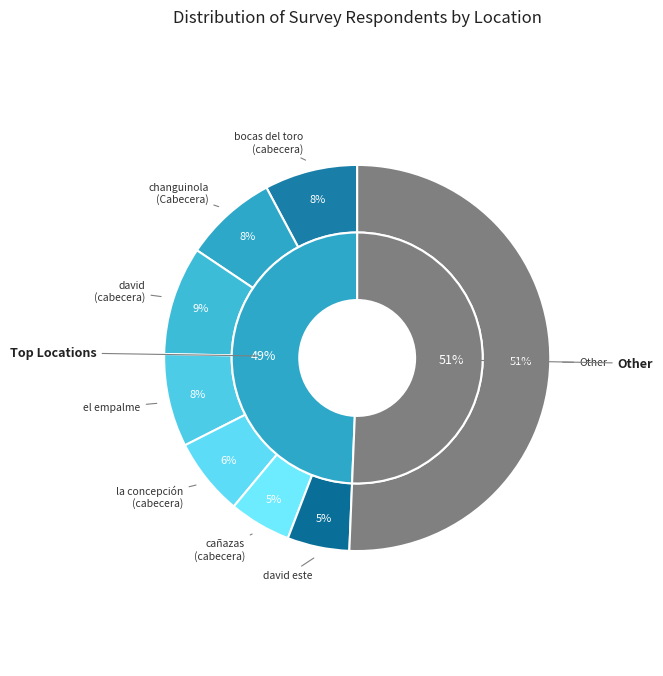

How many segments does this pie chart have?

8